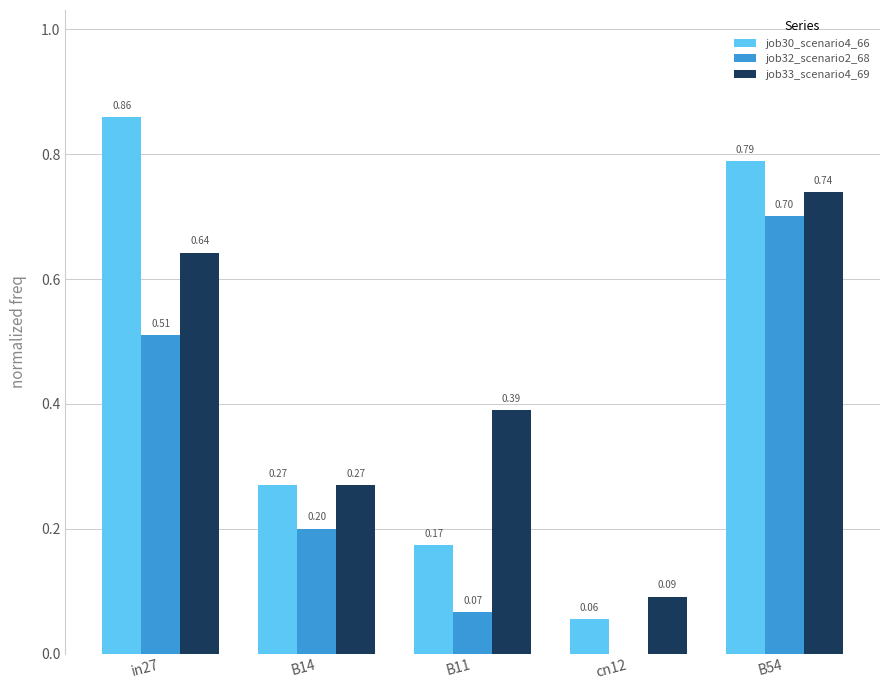

How many categories are shown in the chart?

5